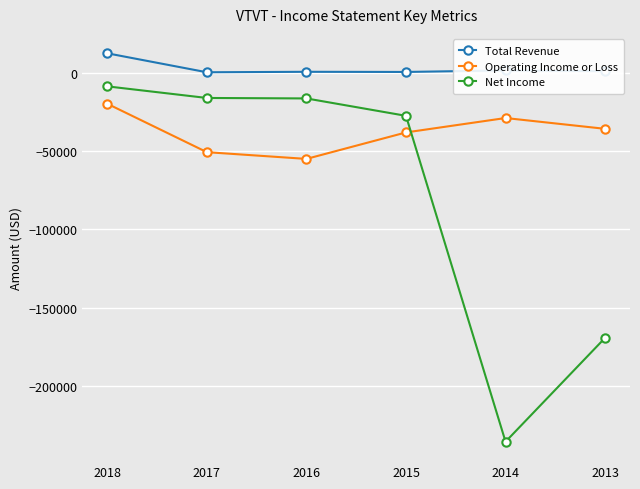

Which series changed the most between 2018 and 2017?

Operating Income or Loss